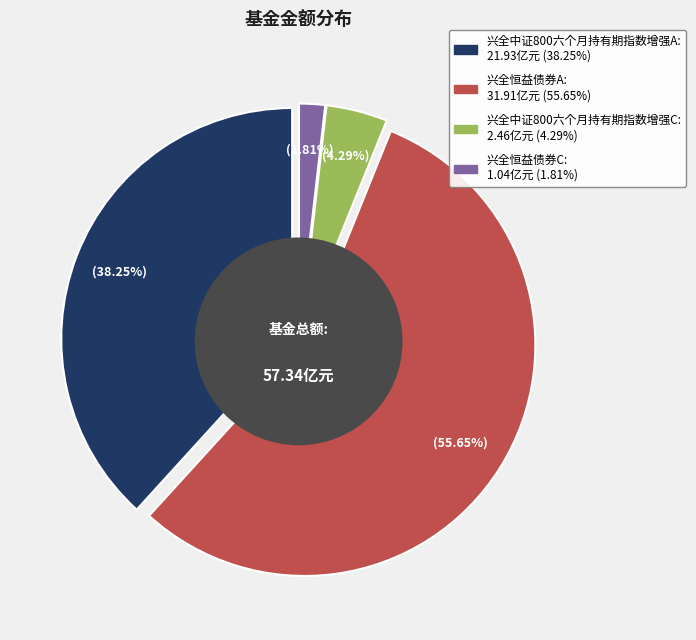

To the nearest percent, what is the combined percentage of 兴全恒益债券C and 兴全恒益债券A?

57%